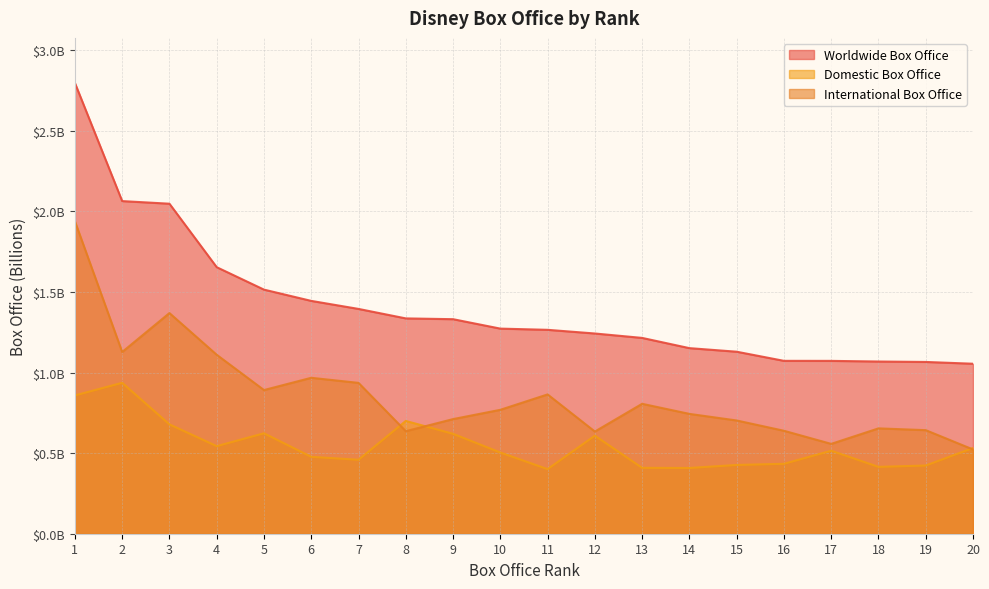

What is the greatest value displayed?

2.8